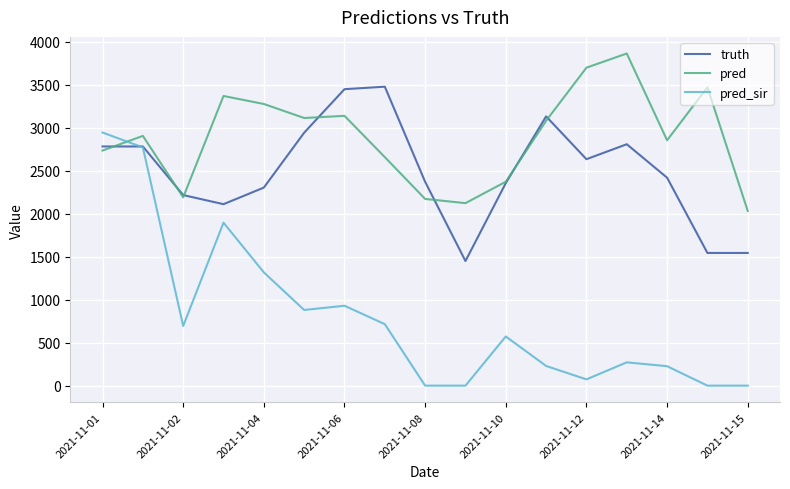

What is the maximum value shown in the chart?

3862.0